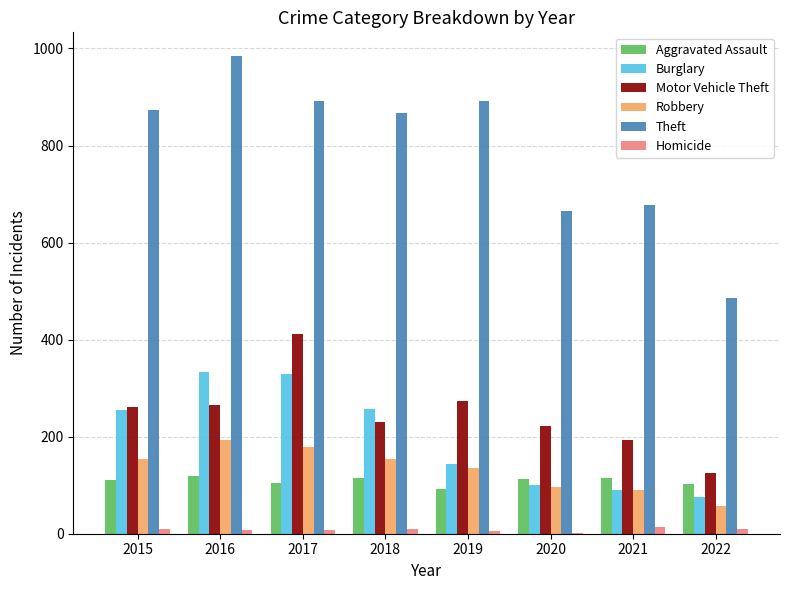

What is the maximum value shown in the chart?

984